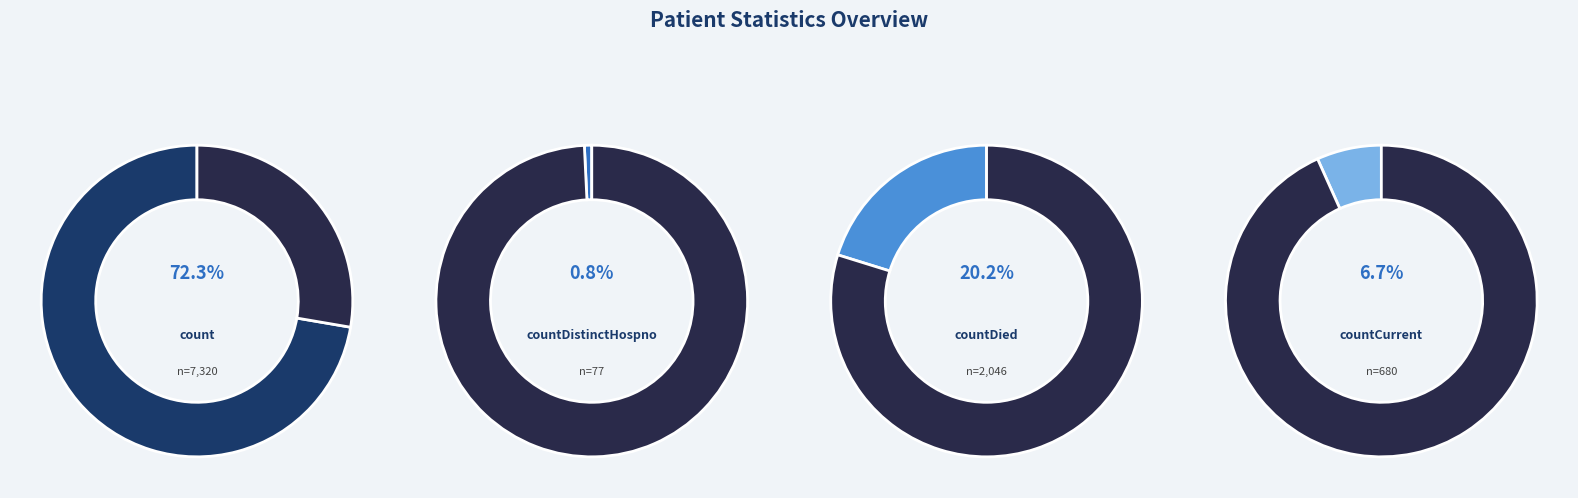

Combined, do count and countDied account for over 50%?

Yes